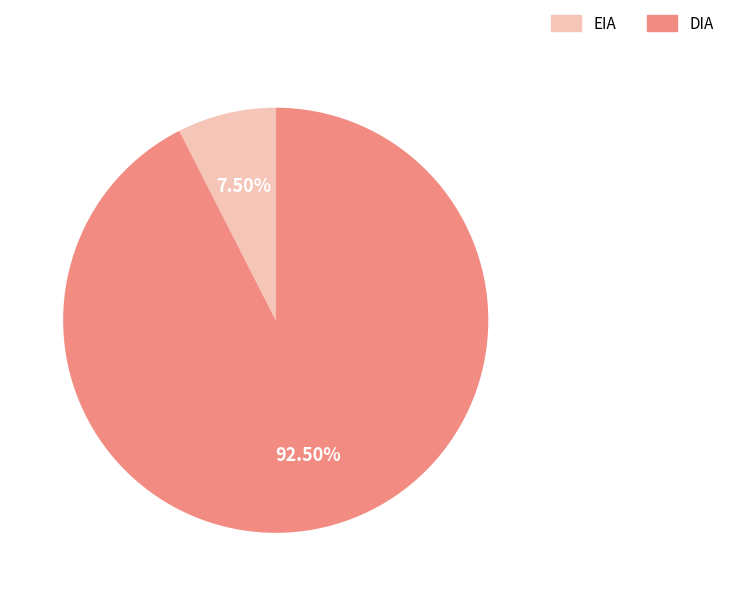

Which category has the biggest portion of the pie?

DIA